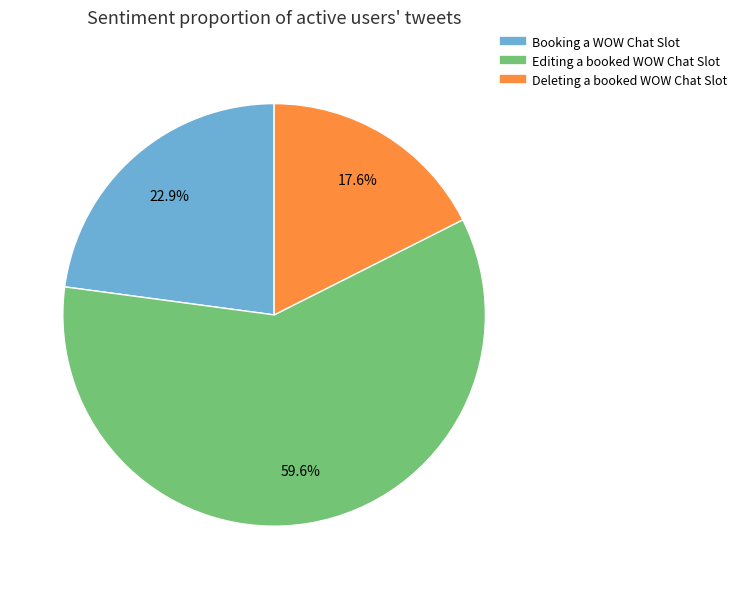

Does any single category account for the majority?

Yes